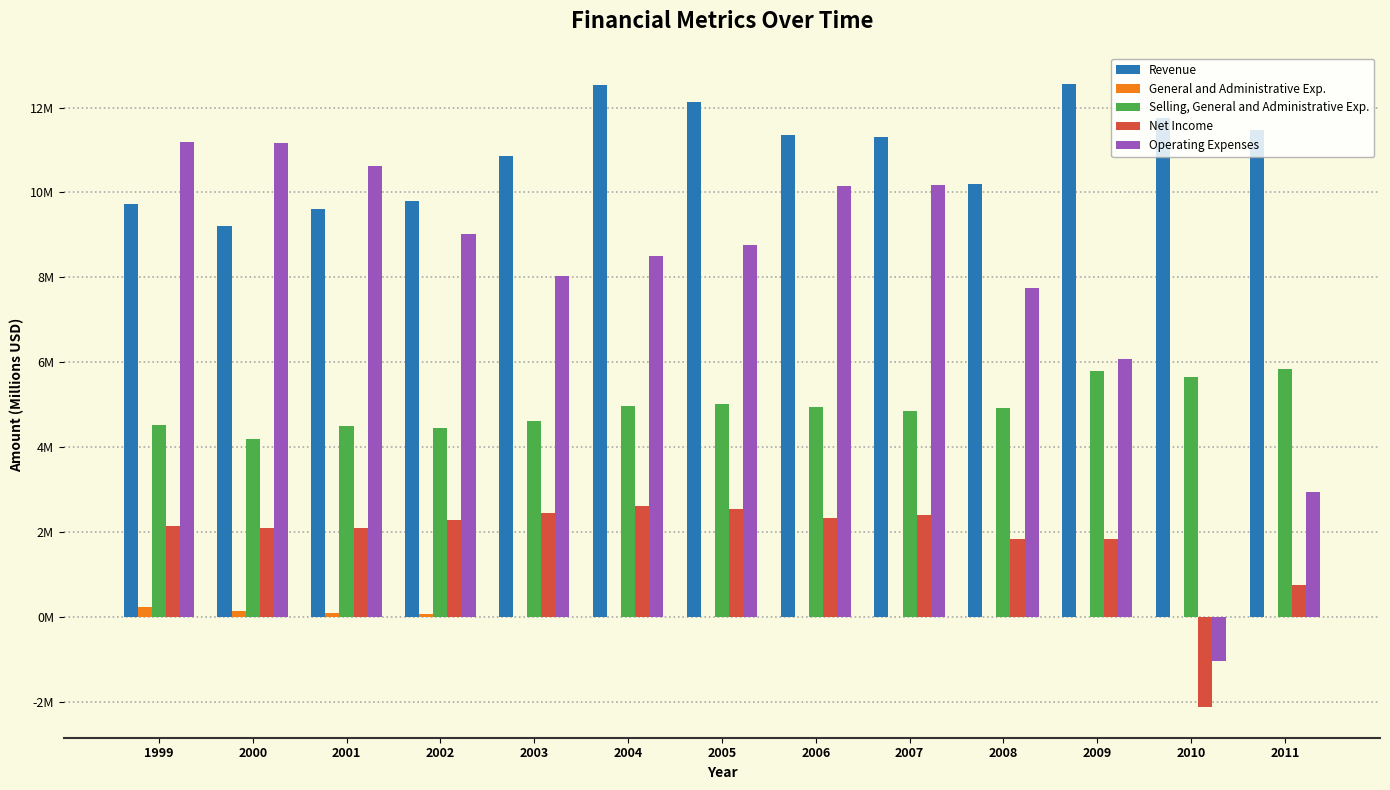

At which category is the sum across all series the highest?

2006